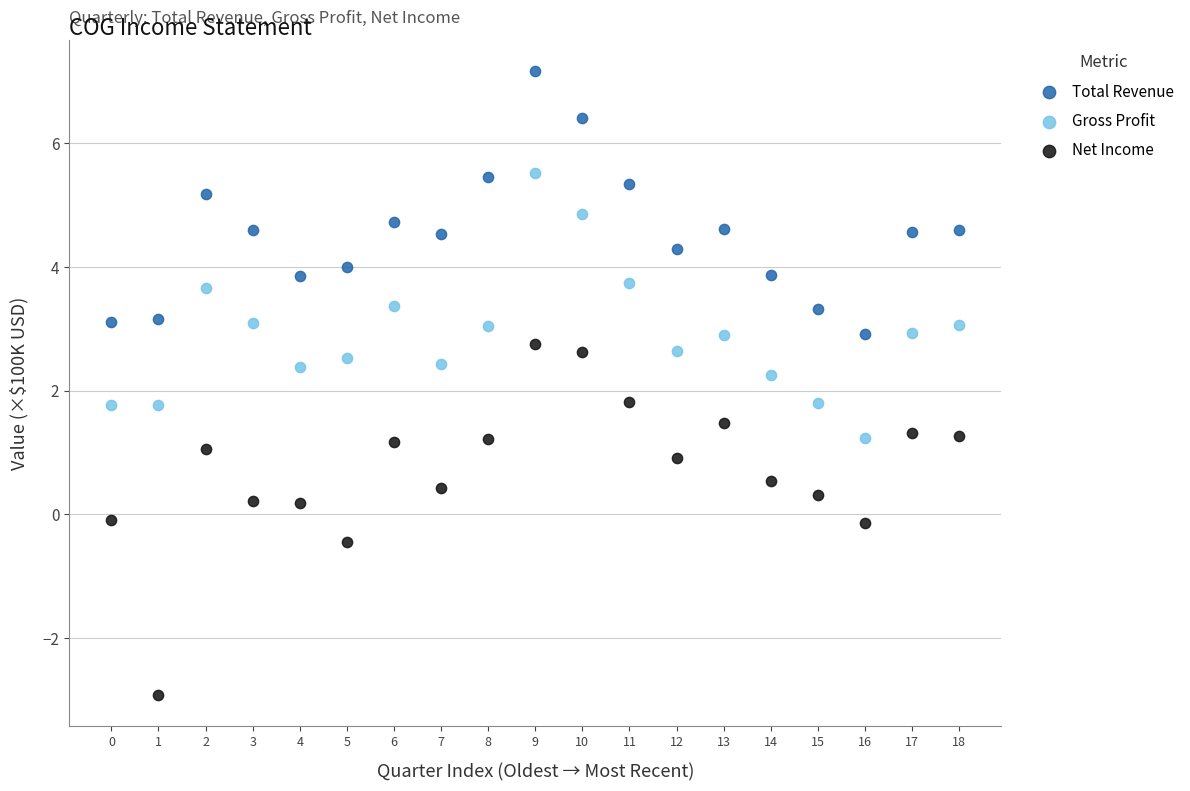

What is the X range (max minus min) for the scatter plot?

18.0